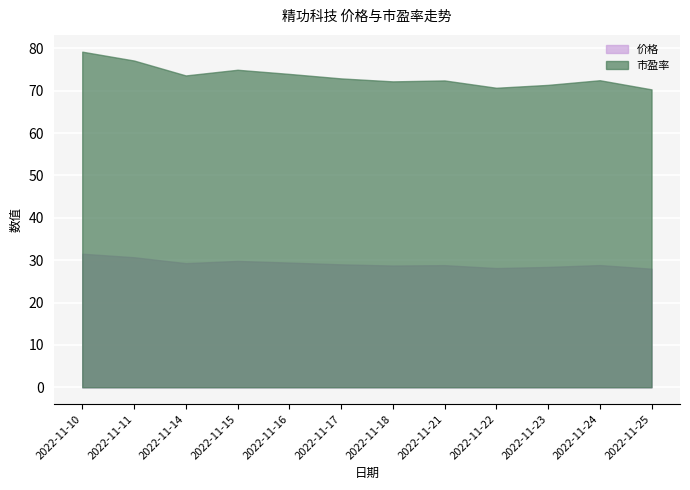

At which category is the sum across all series the highest?

2022-11-10